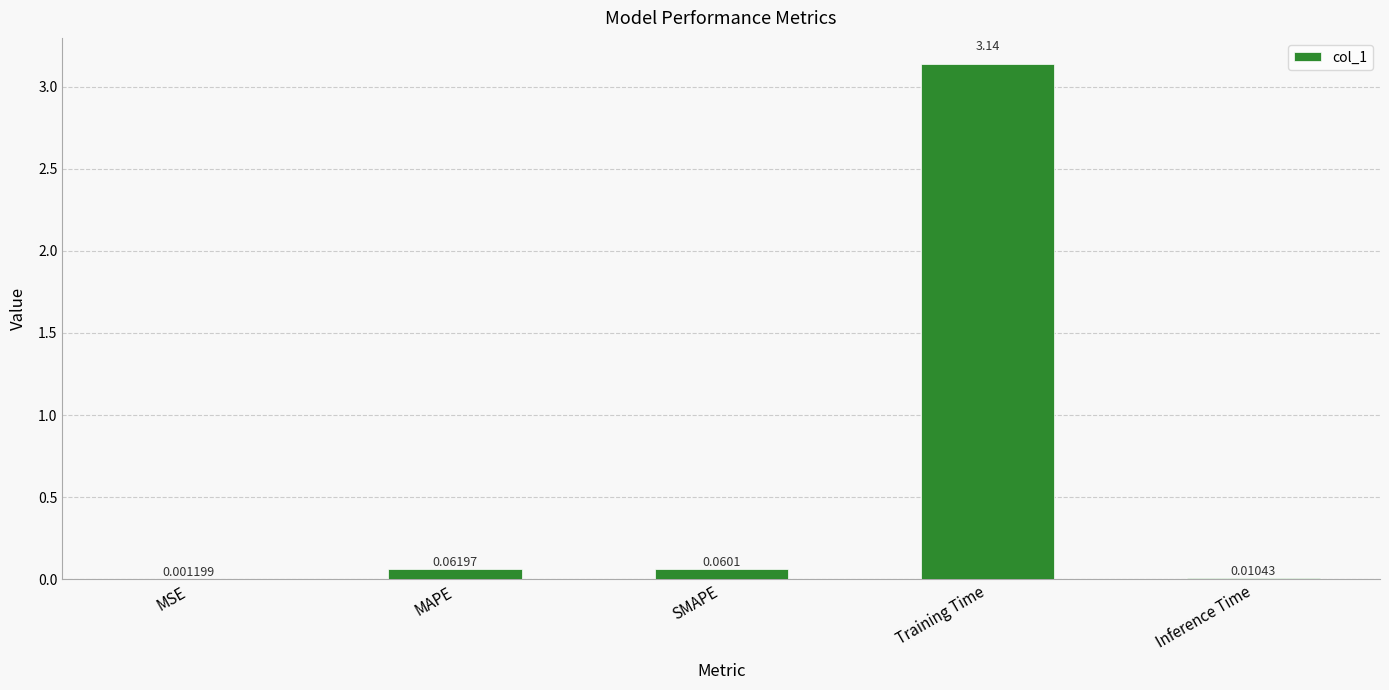

At which category does the chart reach its peak across all series?

Training Time